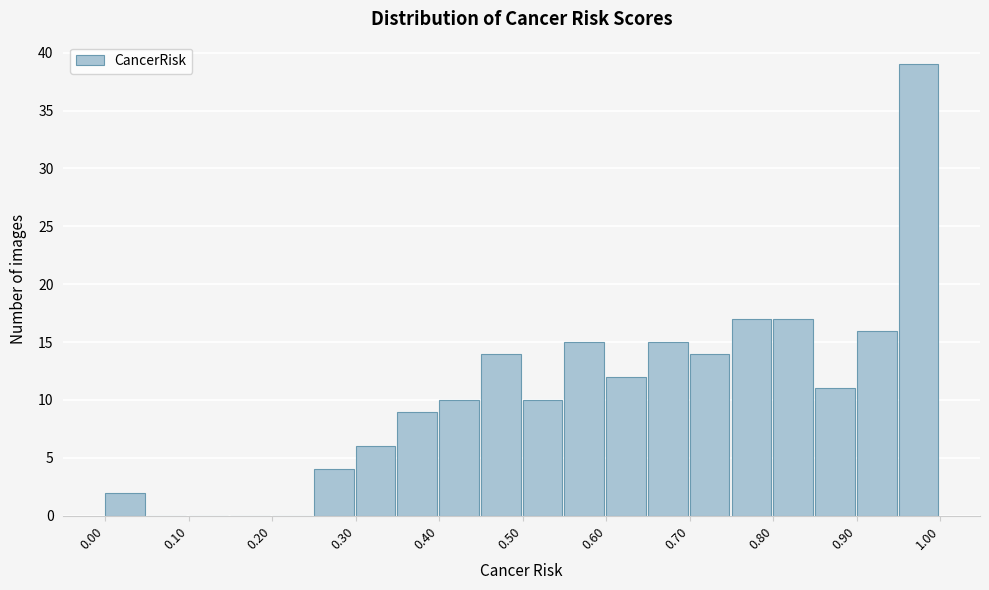

What is the height of the bar covering 0.60 to 0.65 on the x-axis? The values are not printed on the chart, so give them approximately, as read against the axis.

12